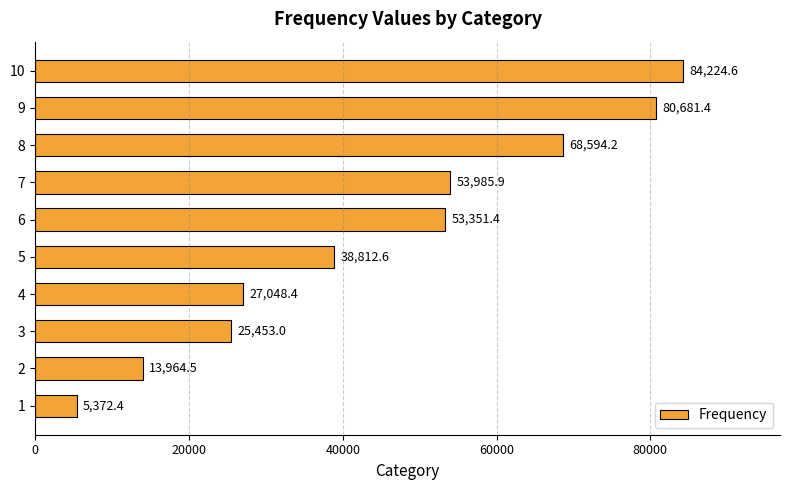

Which category has the highest value across all series?

10